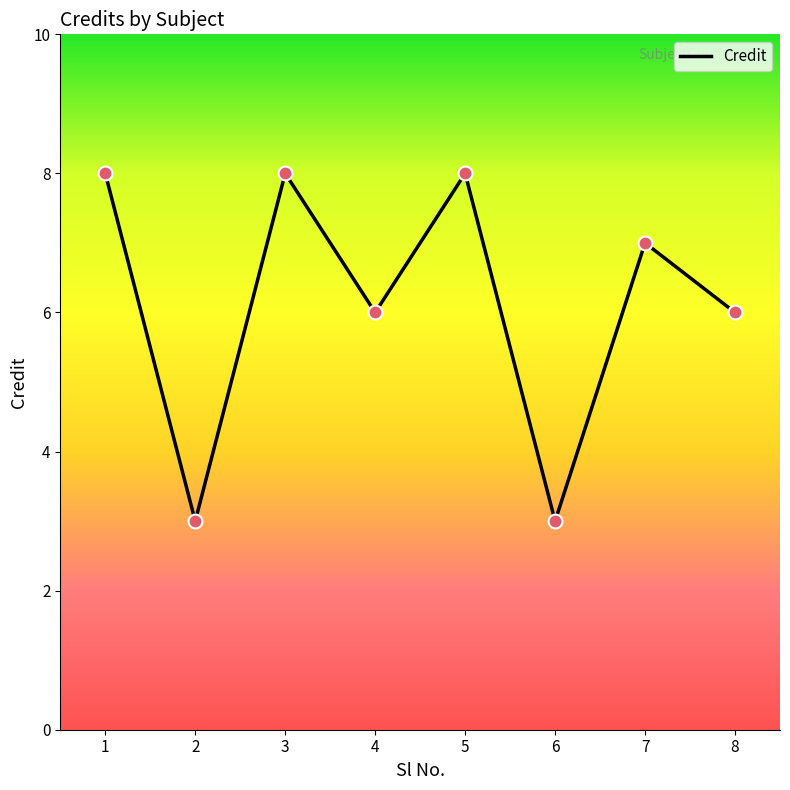

Between 7 and 1, which is larger?

1